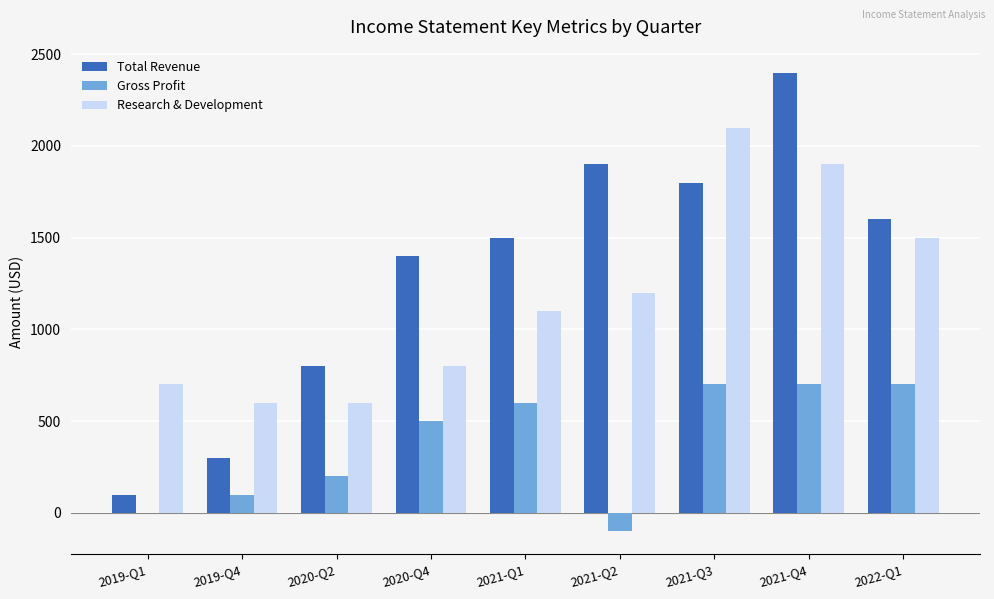

The value of Total Revenue at 2020-Q2 is 1213. True or false?

False